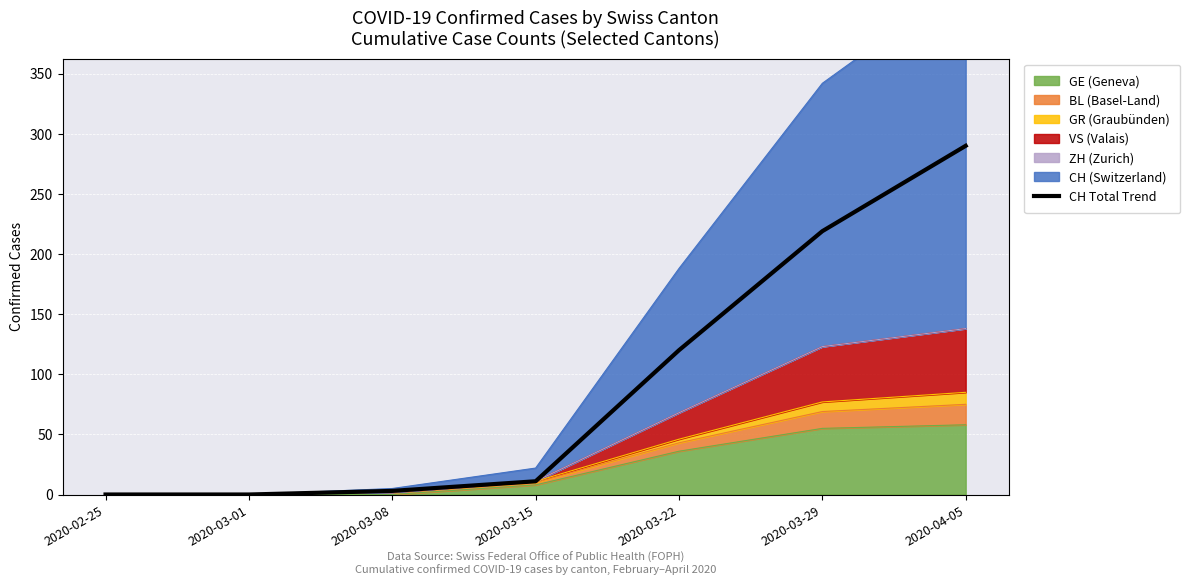

What is the value of the 5th point from the left?

120